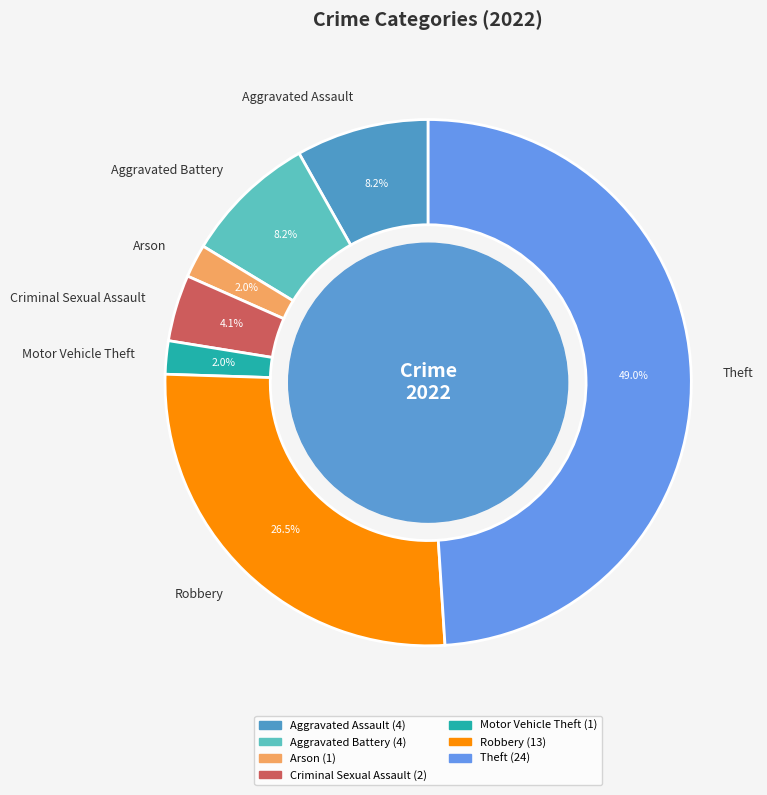

To the nearest percent, what is the average slice percentage?

14%